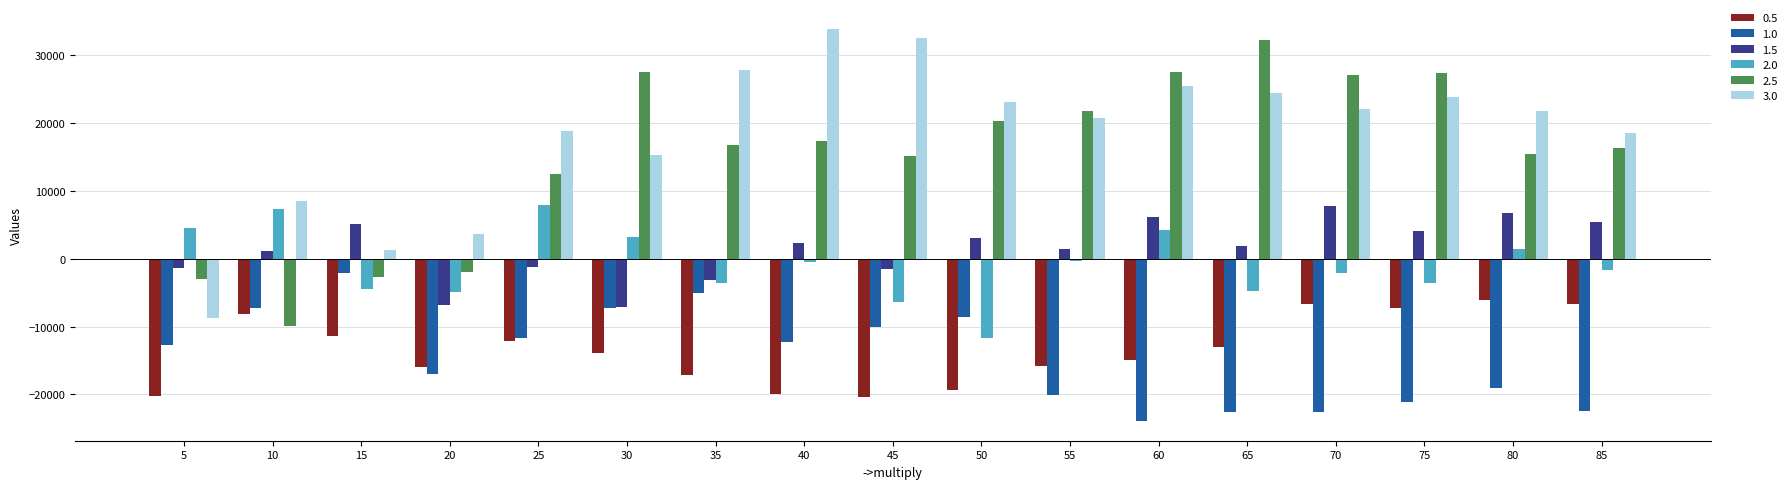

What is the value of the 2.0 bar at the 10th from the left?

-11642